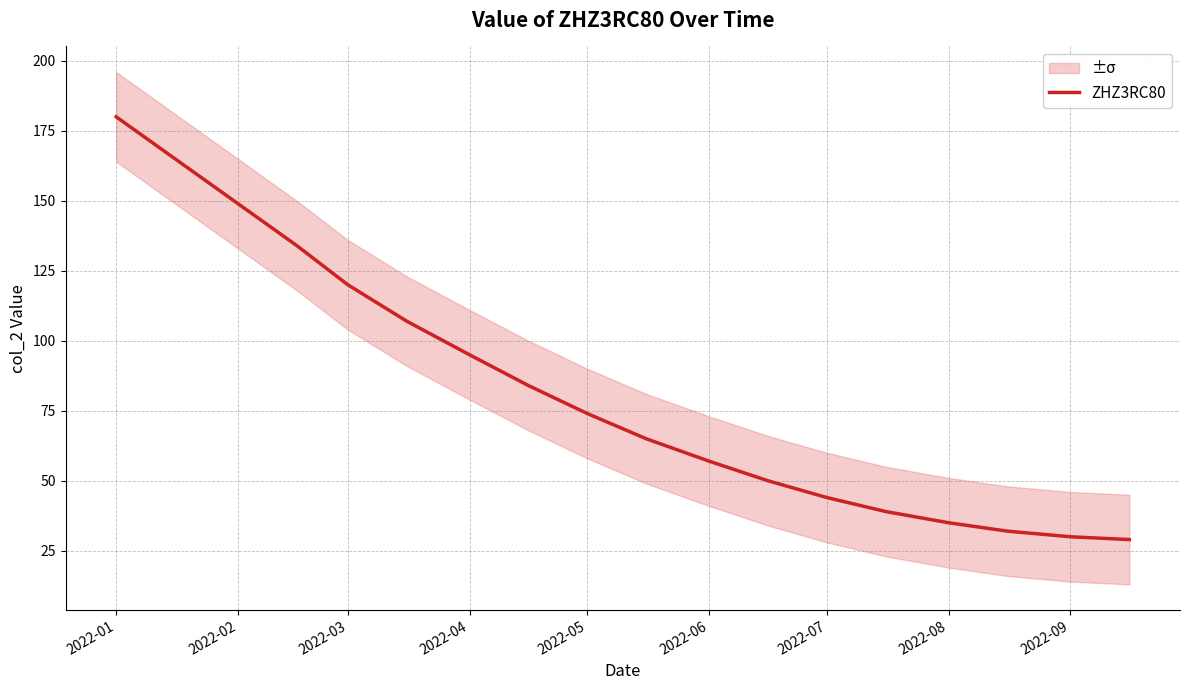

True or false: there are more than 0 points higher than both neighbors.

False